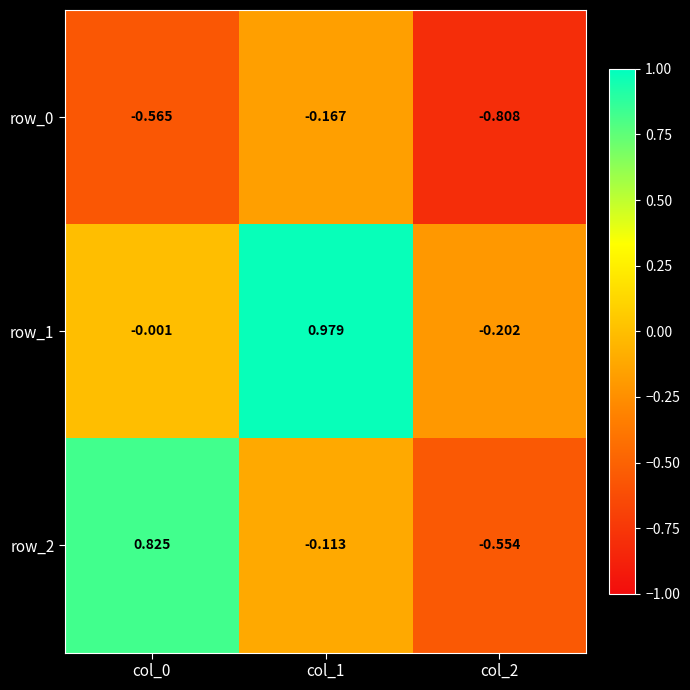

Is the value of row_0 at col_1 greater than the value of row_1 at col_0?

No